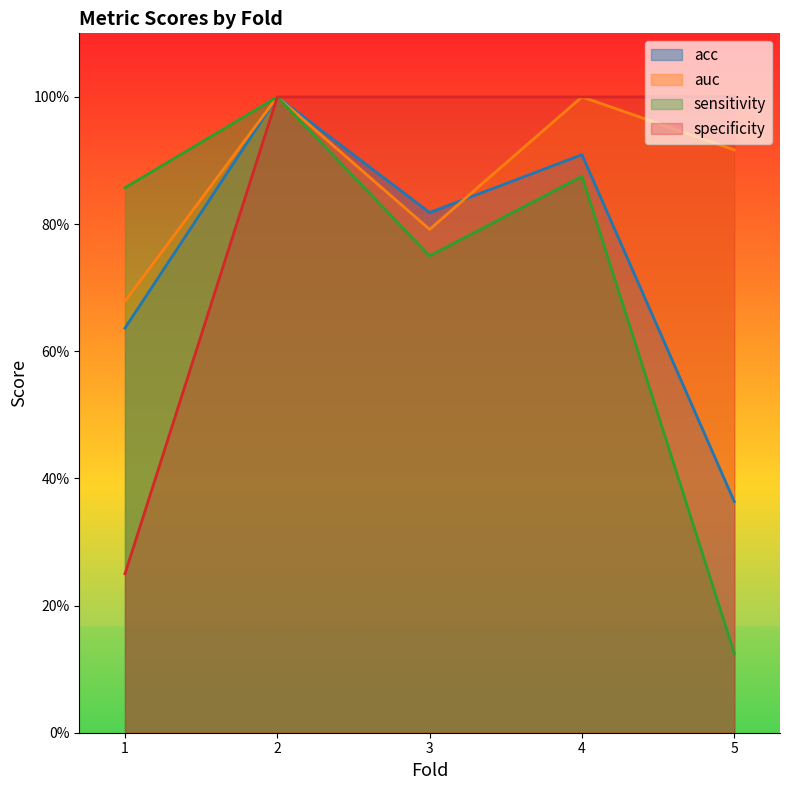

The value of specificity at 1 is 0.2. True or false?

True